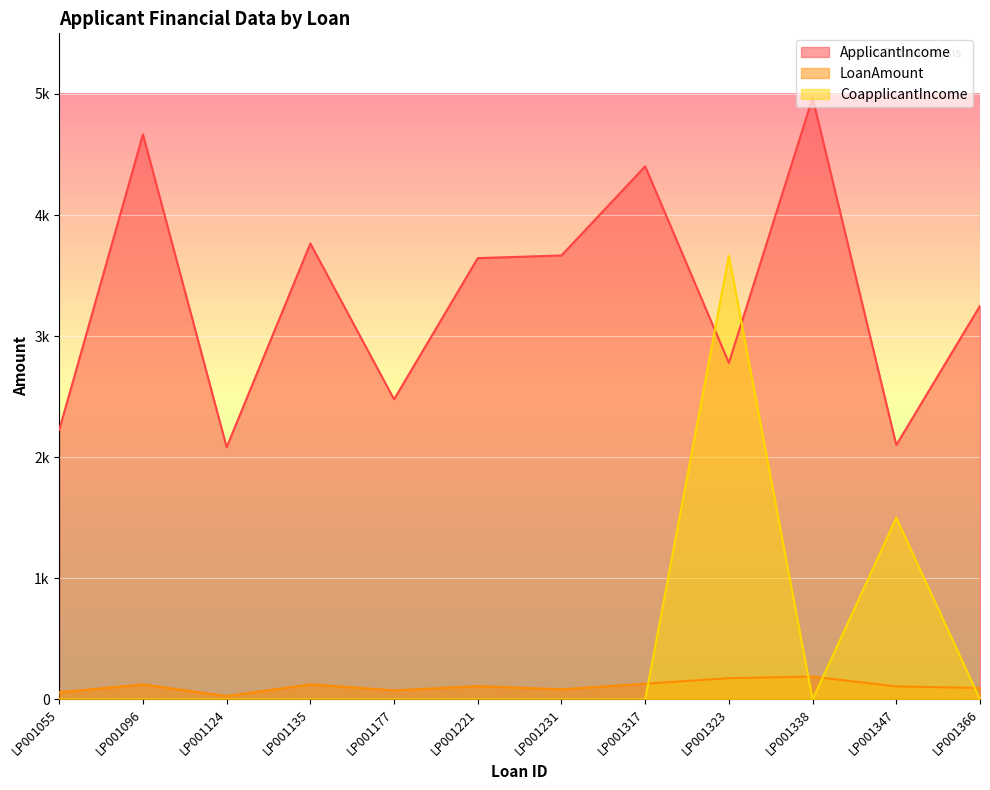

What are all the series names shown in the legend?

ApplicantIncome, LoanAmount, CoapplicantIncome